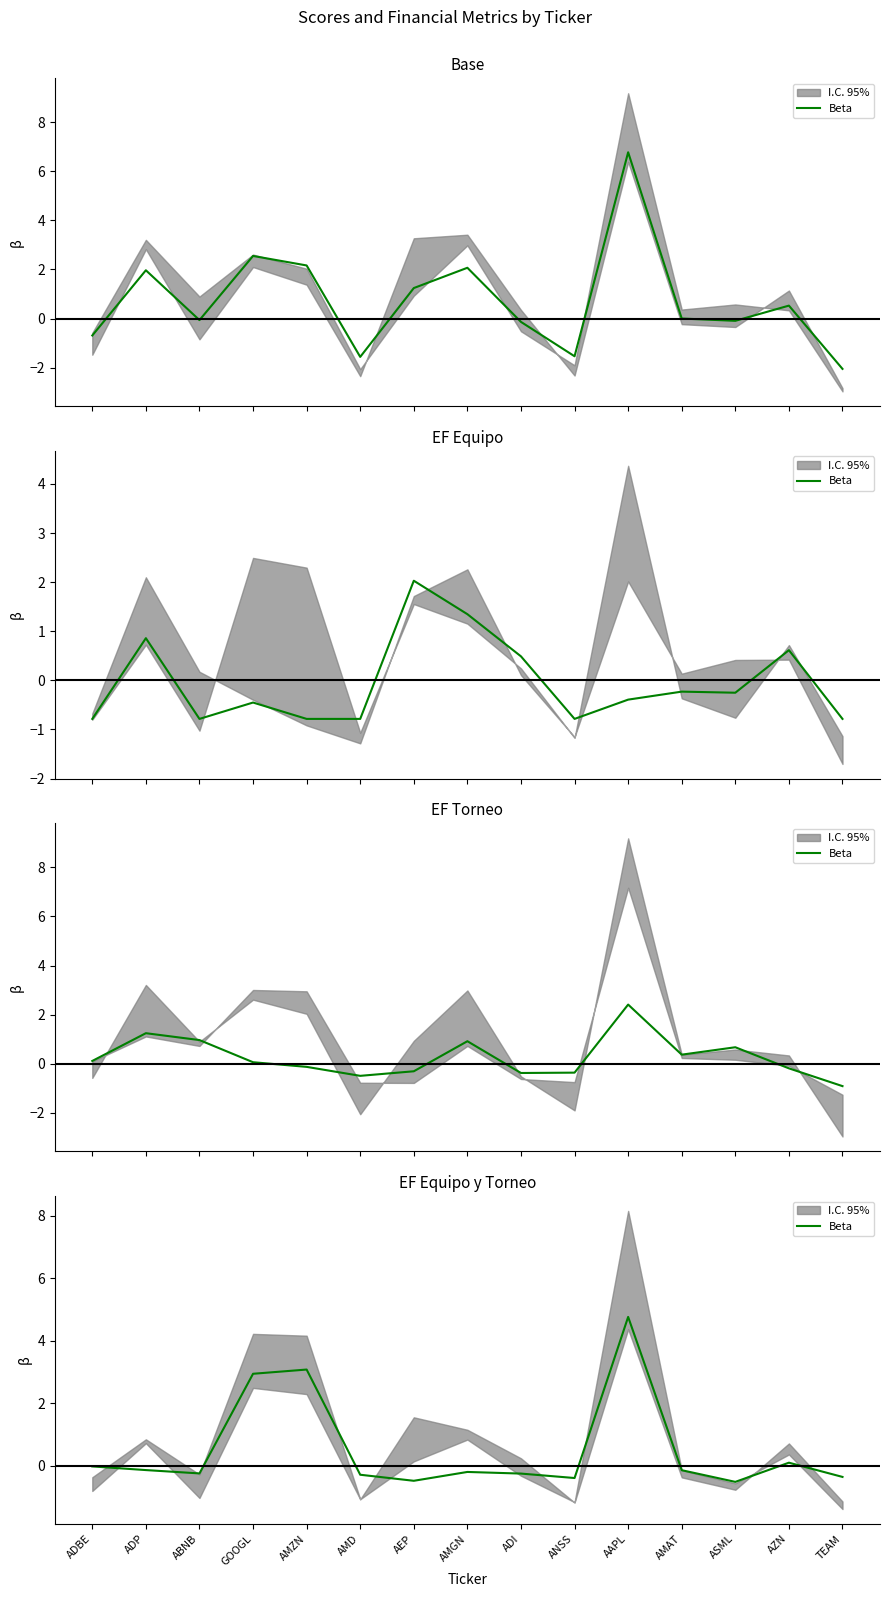

What is the difference between the maximum and minimum values?

5.3